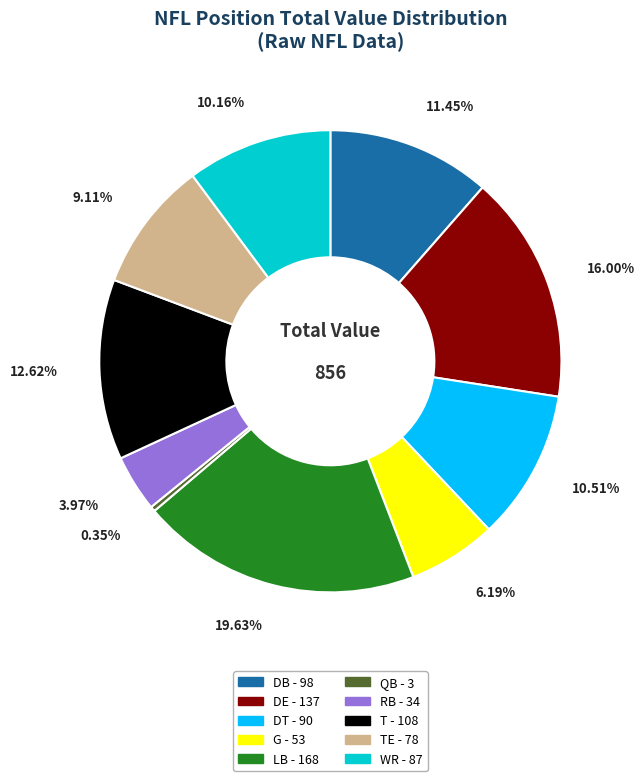

How many segments does this pie chart have?

10